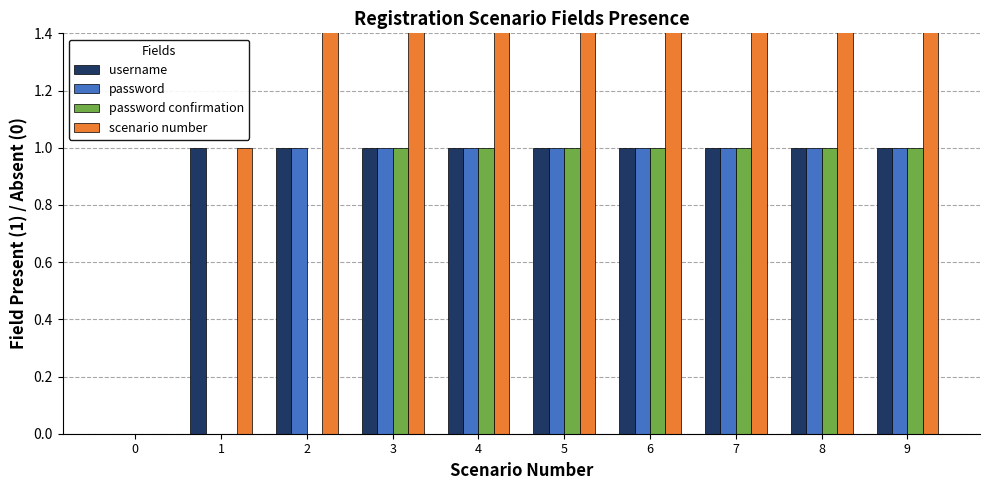

Reading left to right, transcribe all the data shown in this chart.

username: 0=0	1=1	2=1	3=1	4=1	5=1	6=1	7=1	8=1	9=1
password: 0=0	1=0	2=1	3=1	4=1	5=1	6=1	7=1	8=1	9=1
password confirmation: 0=0	1=0	2=0	3=1	4=1	5=1	6=1	7=1	8=1	9=1
scenario number: 0=0	1=1	2=2	3=3	4=4	5=5	6=6	7=7	8=8	9=9